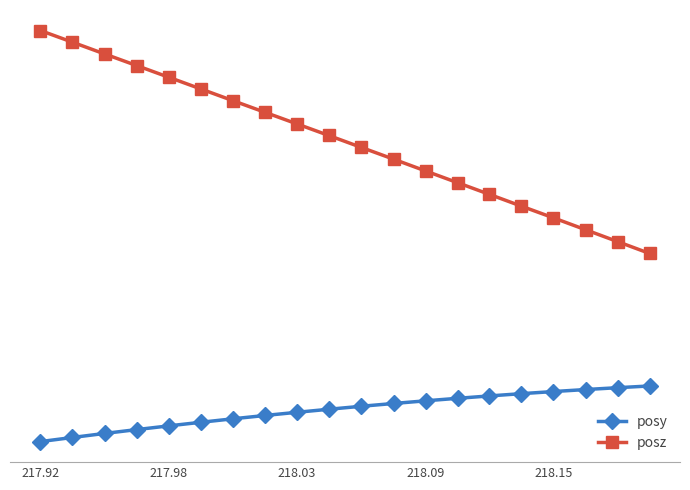

Which series has the largest total across all categories?

posz